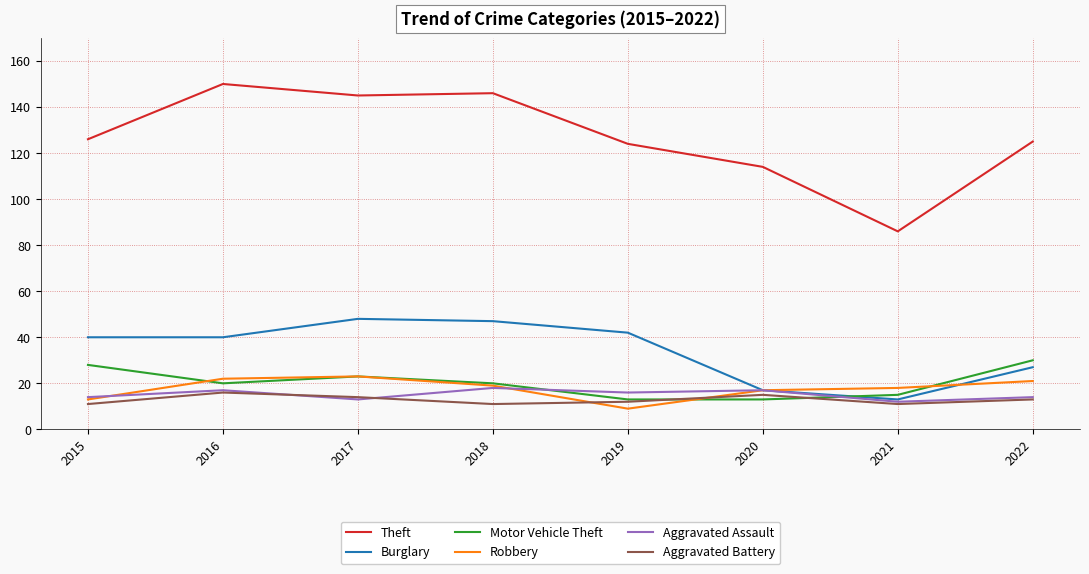

At which label does Aggravated Battery first exceed 13?

2016